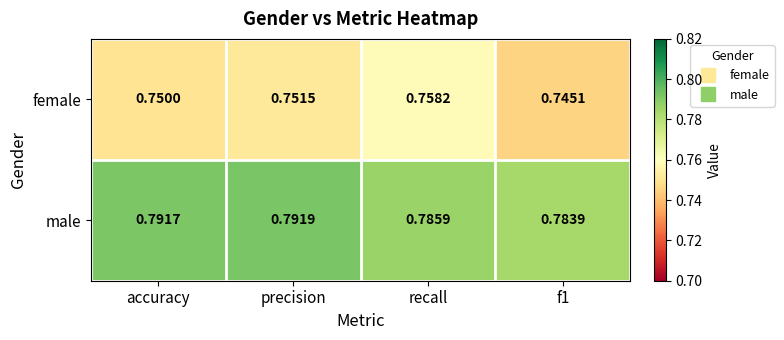

Which series has the largest range (max minus min)?

female